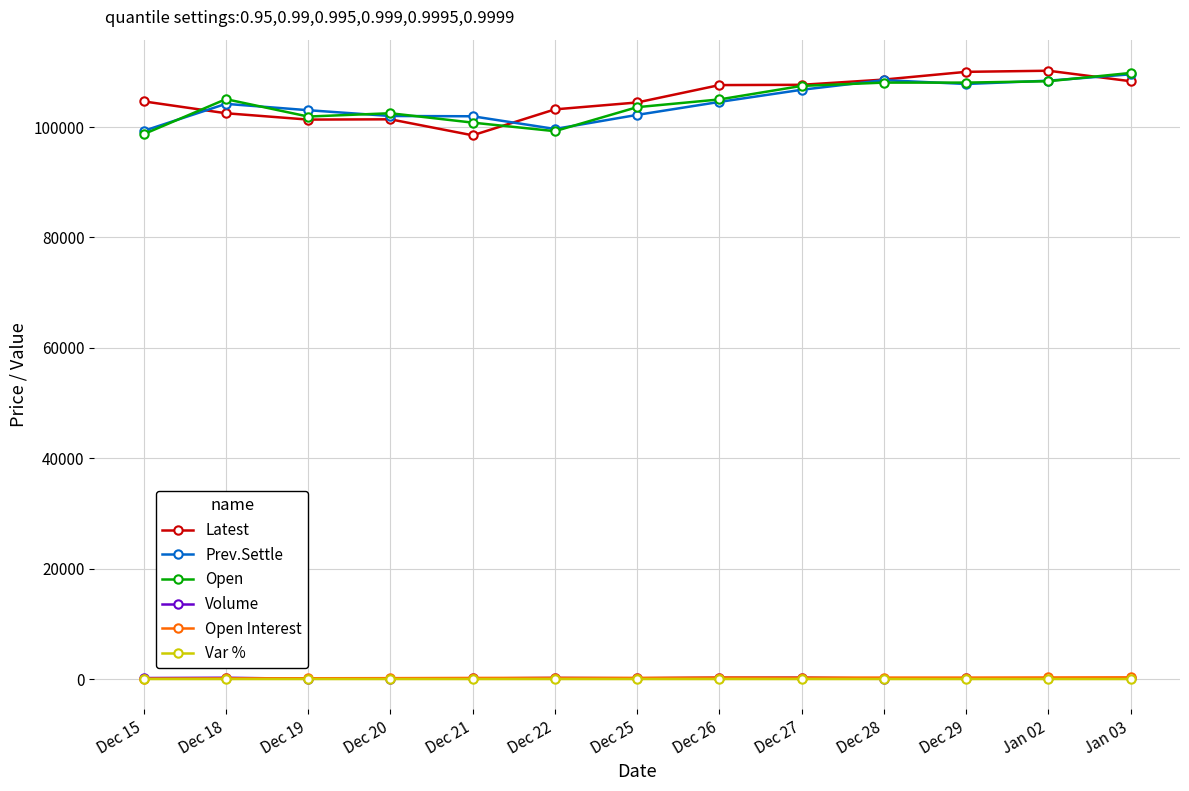

True or false: Var % and Volume intersect in this chart.

False